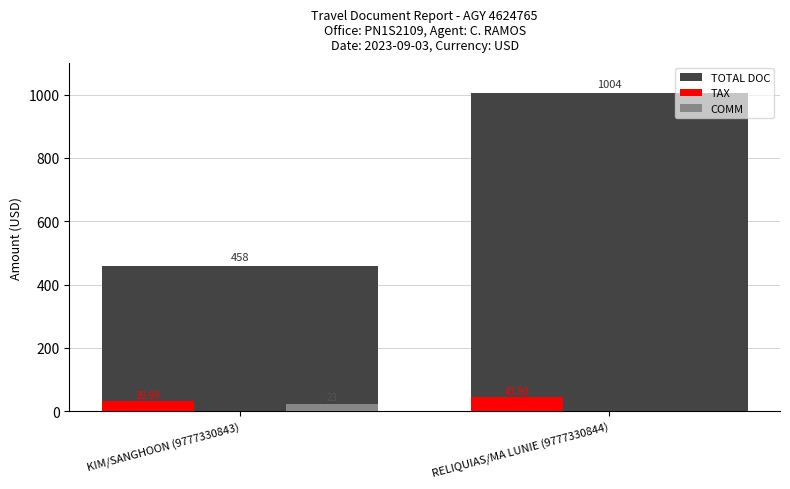

Between KIM/SANGHOON (9777330843) and RELIQUIAS/MA LUNIE (9777330844), which series saw the biggest shift?

TOTAL DOC